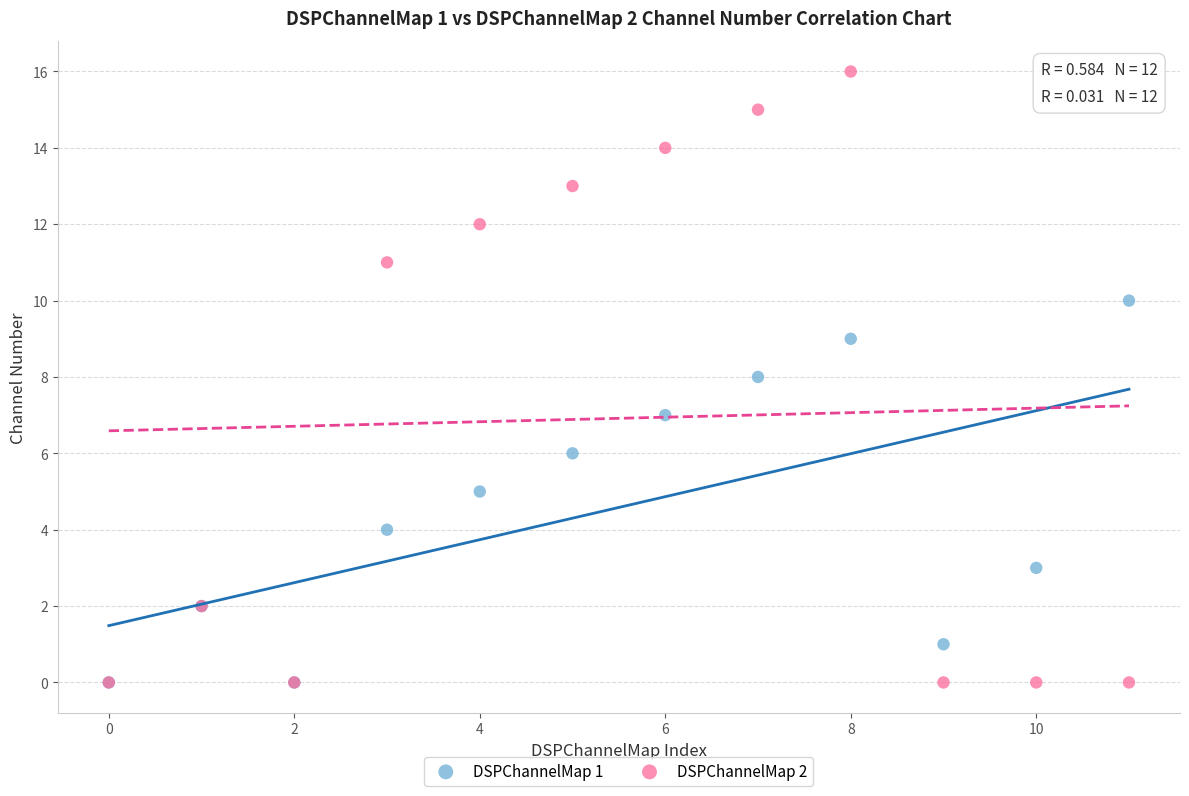

Which series reaches the maximum Y coordinate?

DSPChannelMap 2